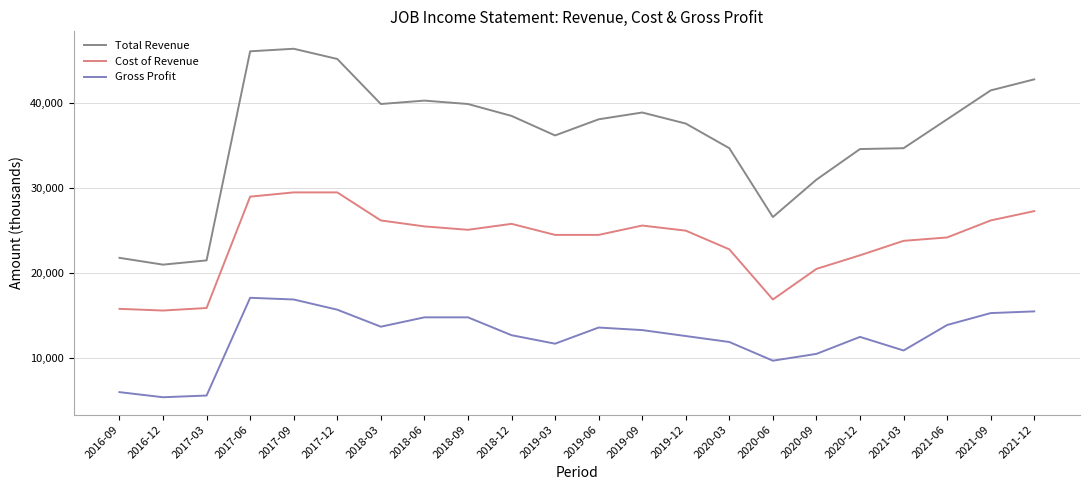

What is the difference between the maximum and minimum values in the Gross Profit series?

11700